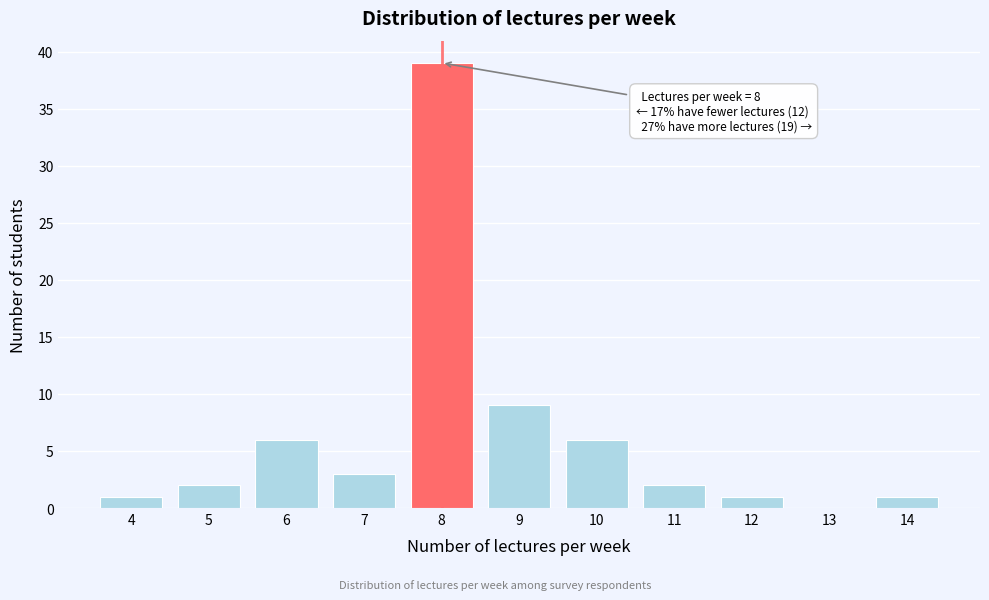

Which range on the x-axis has the tallest bar?

7.5 to 8.5